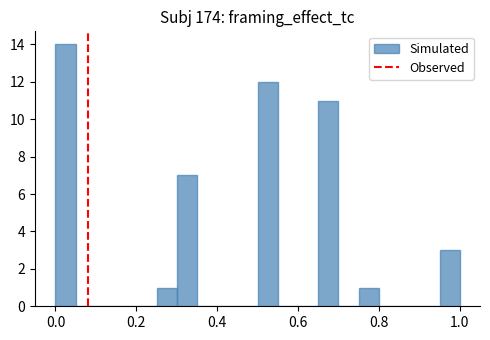

Around what value on the x-axis is the tallest bar? Give the approximate position of its centre, as read against the axis.

0.02